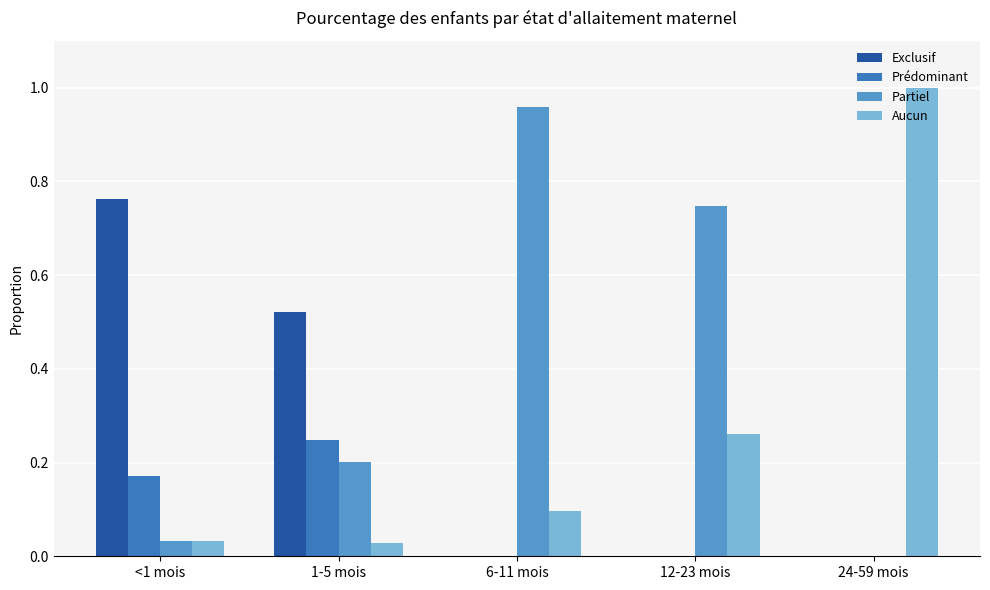

What is the total value across all series at 6-11 mois?

1.1